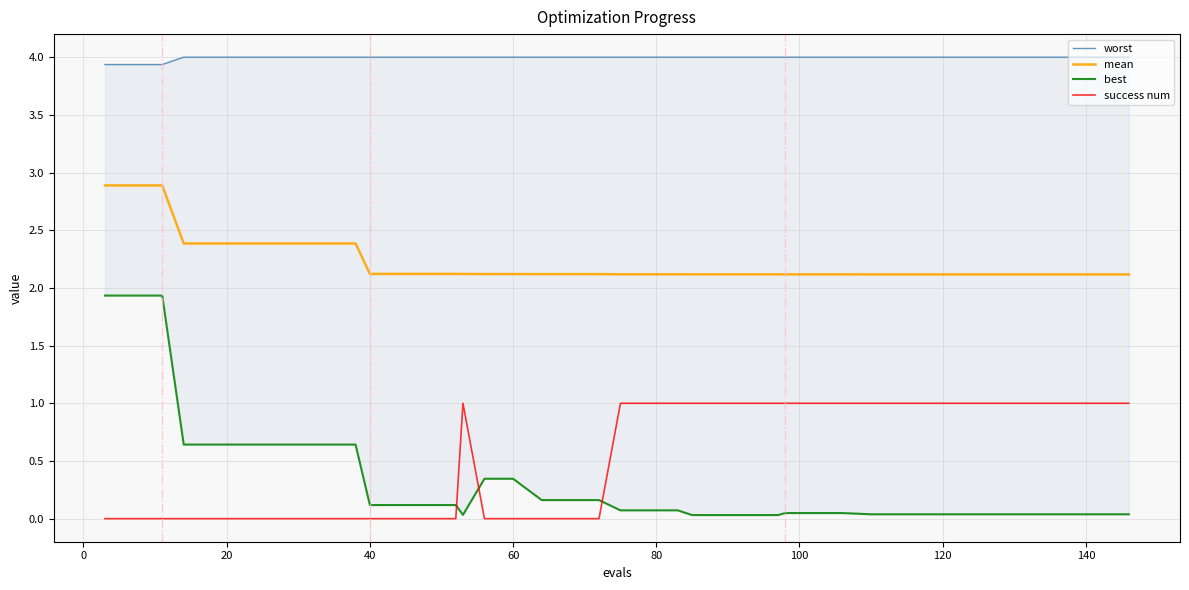

What is the minimum value for mean?

2.1